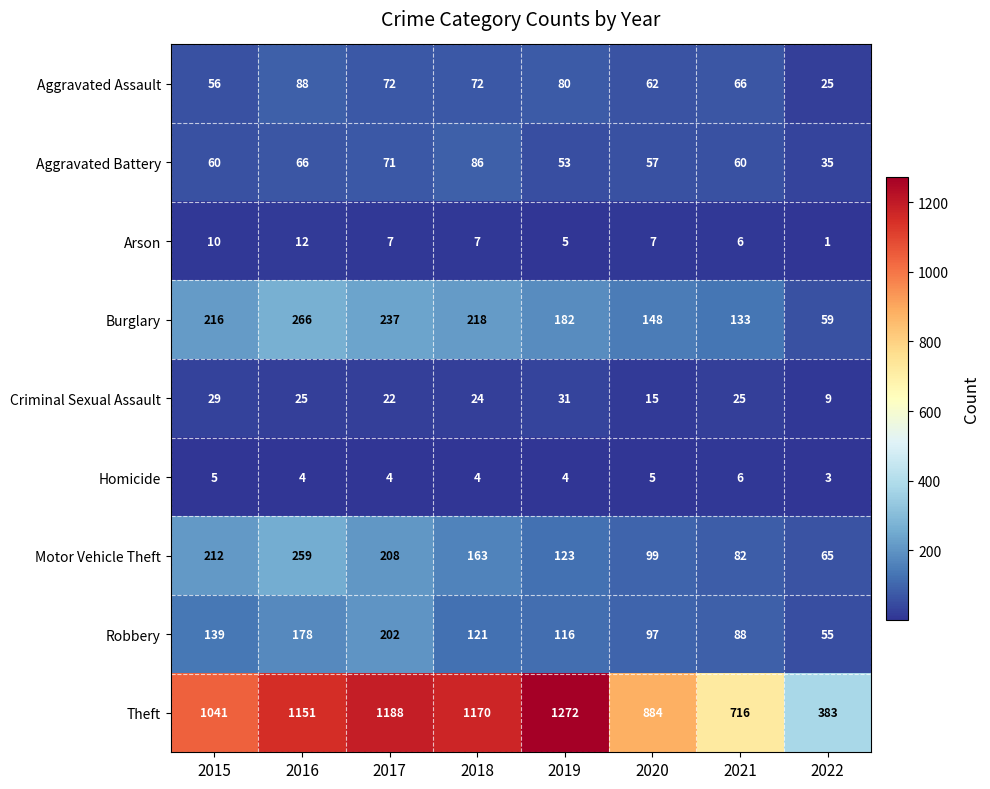

List the series in order of their peak value, highest first.

Theft, Burglary, Motor Vehicle Theft, Robbery, Aggravated Assault, Aggravated Battery, Criminal Sexual Assault, Arson, Homicide